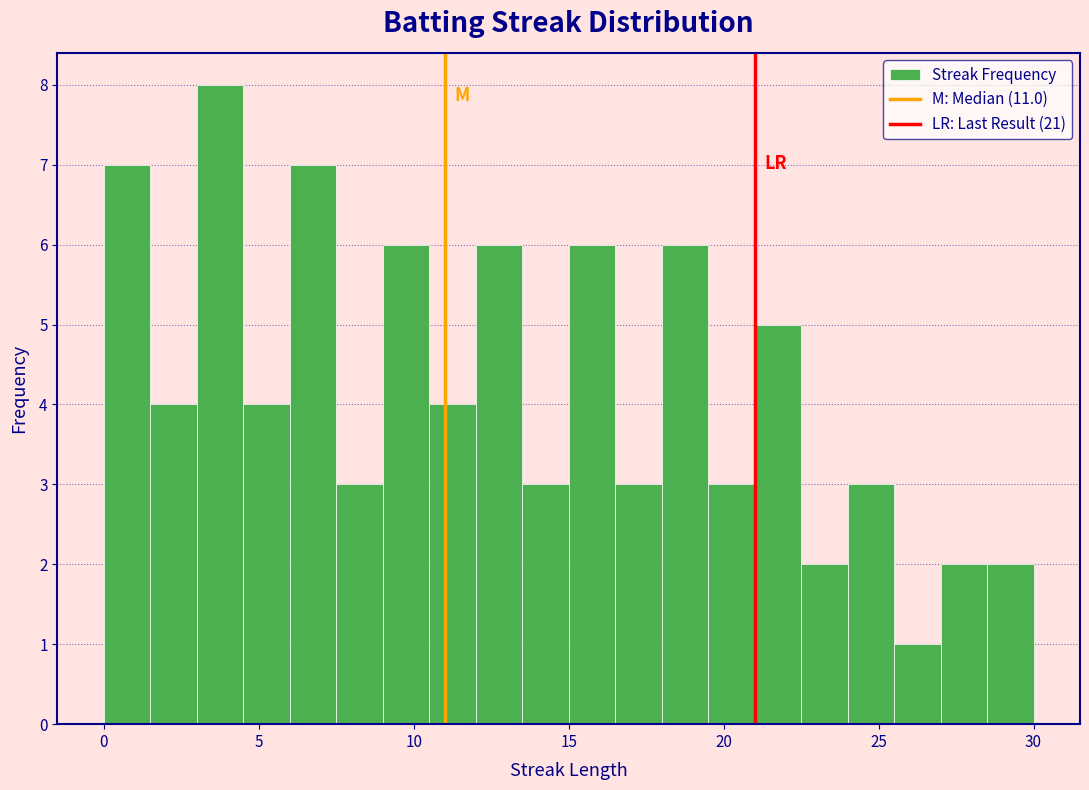

Around what value on the x-axis is the tallest bar? Give the approximate position of its centre, as read against the axis.

4.0